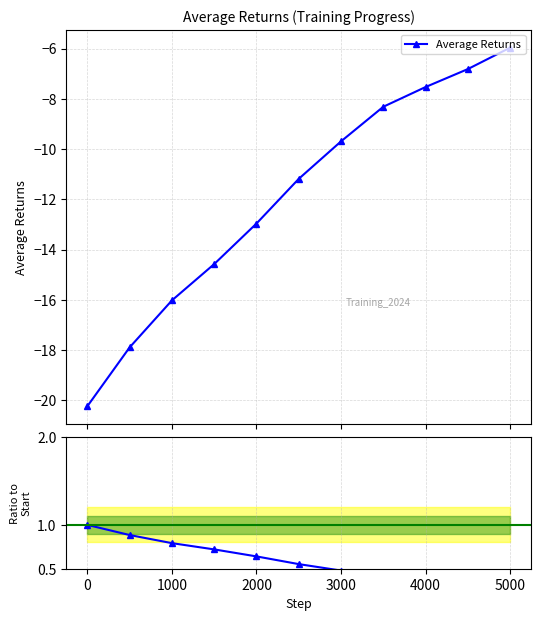

True or false: Average Returns has more than 2 interior local peaks.

False